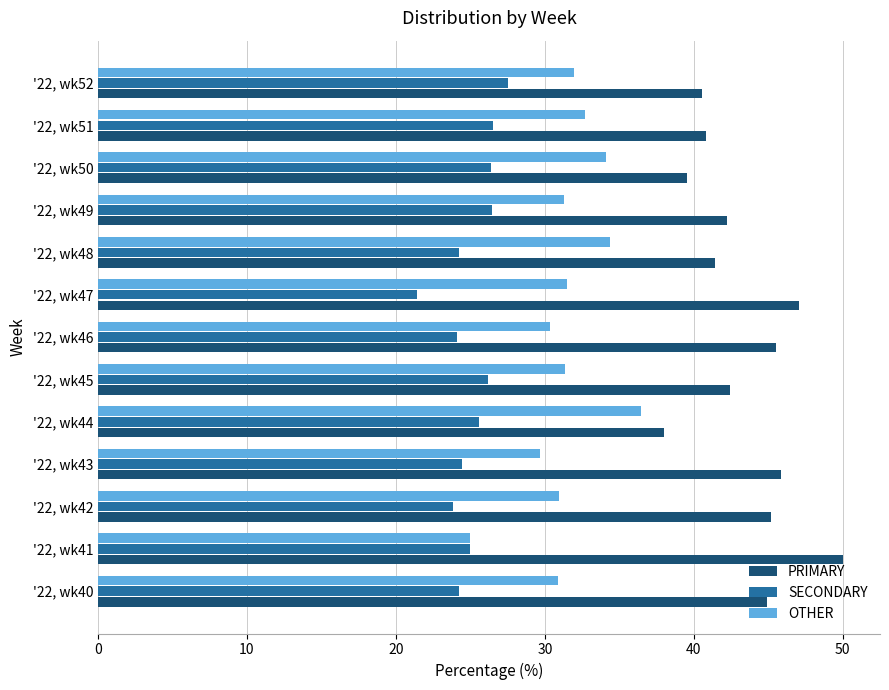

What is the difference between the highest and lowest values at '22, wk48?

17.2